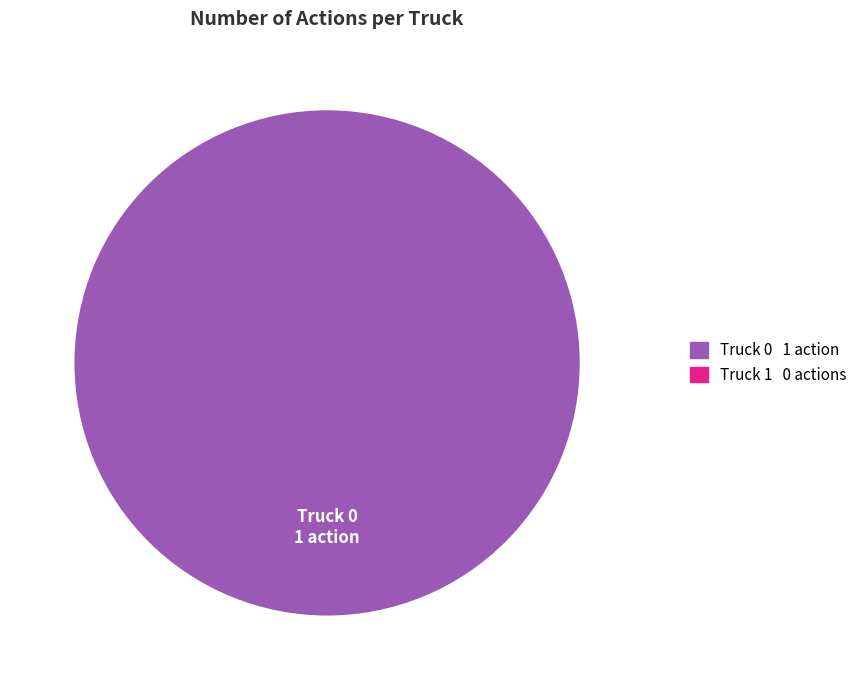

How many segments does this pie chart have?

1